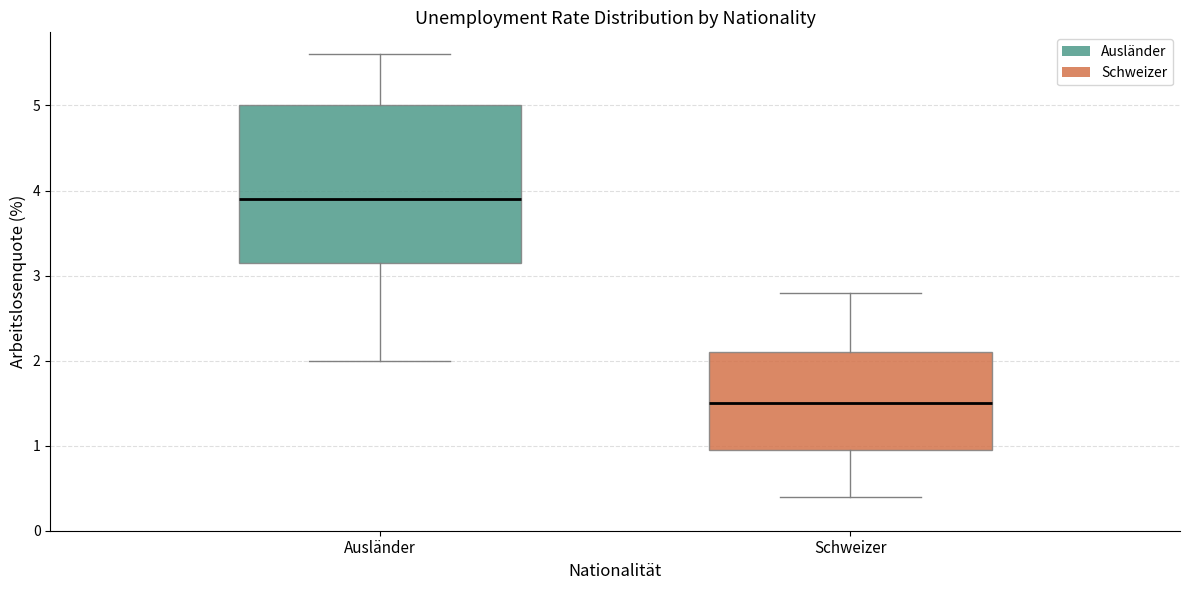

Which box is the tallest, from its lower edge to its upper edge?

Ausländer